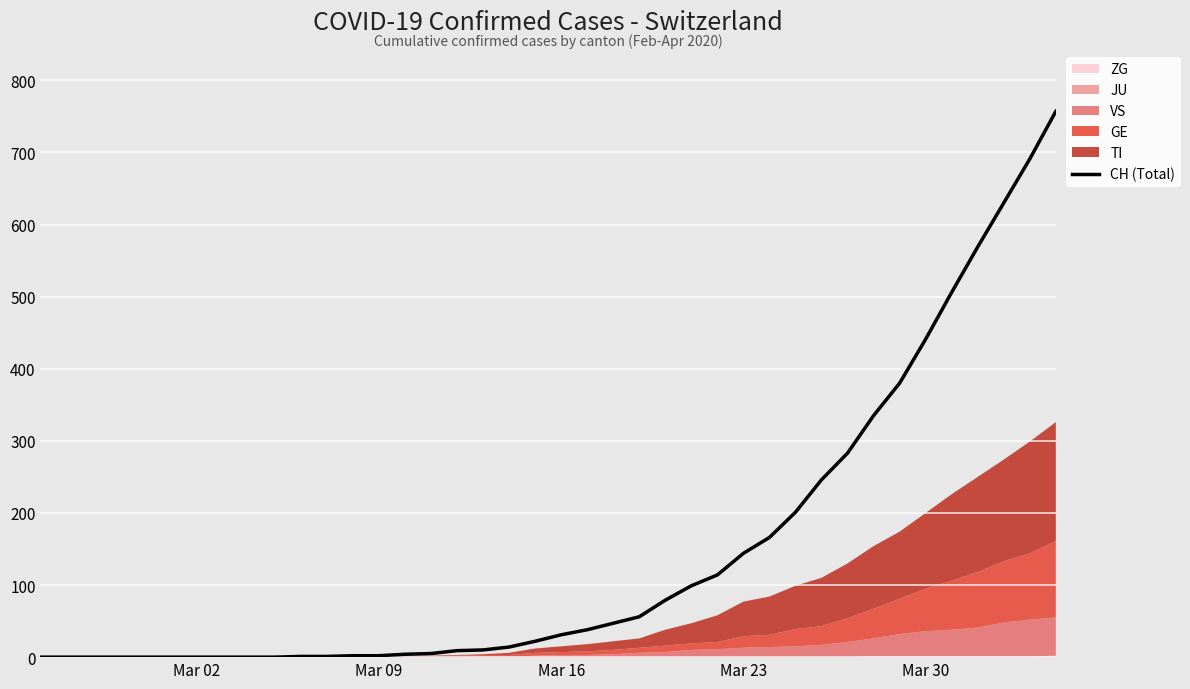

Is it true that CH (Total) equals 441 at Mar 30?

True